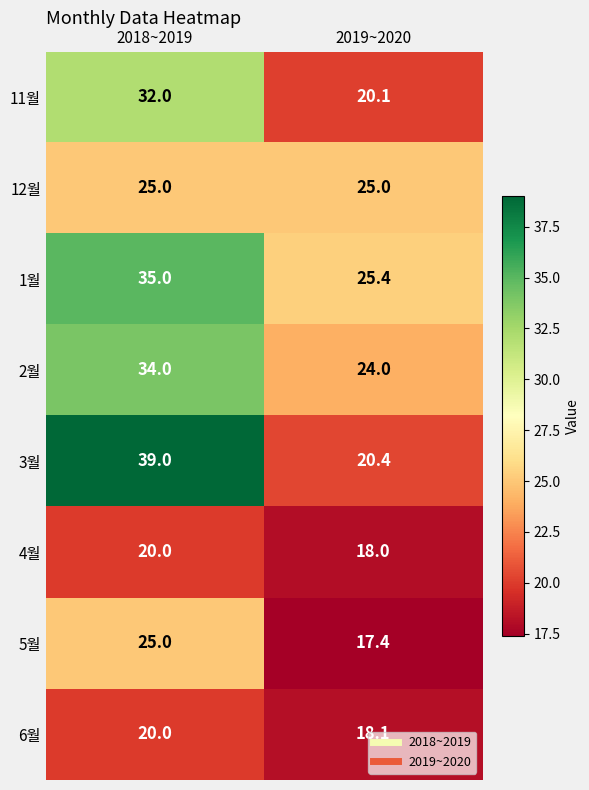

Which series has the largest total across all categories?

1월